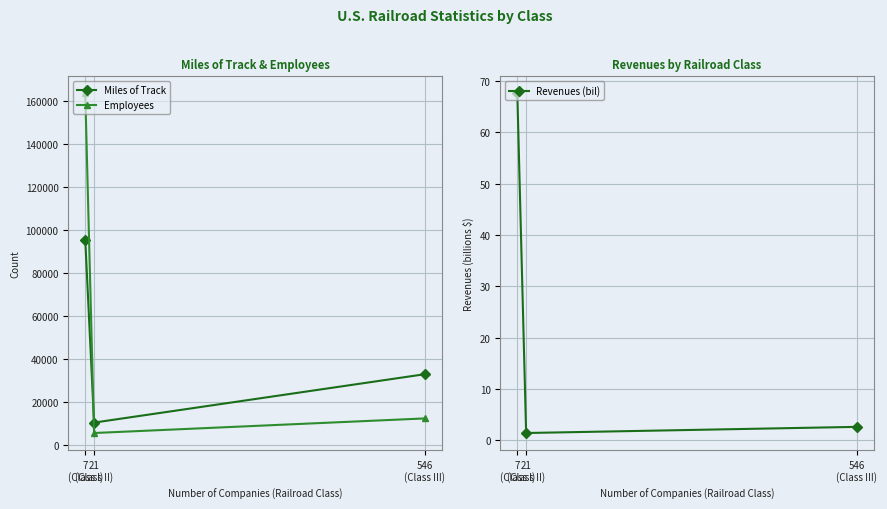

Which series has the widest spread of values?

Employees